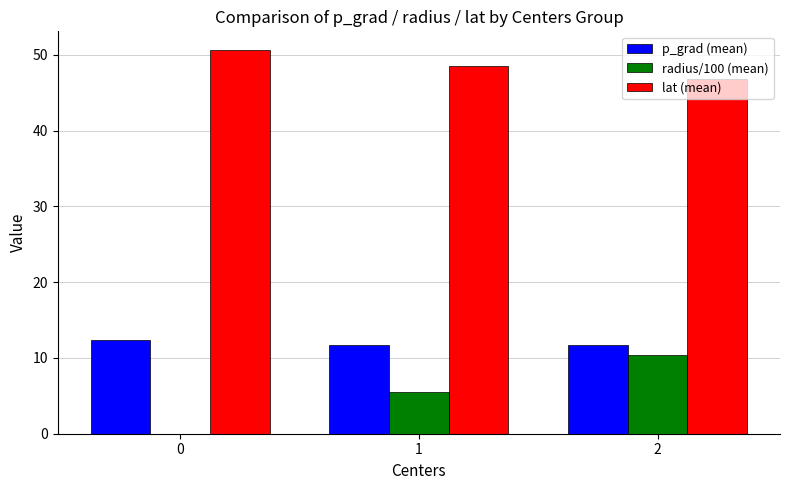

Which series has the largest total across all categories?

lat (mean)